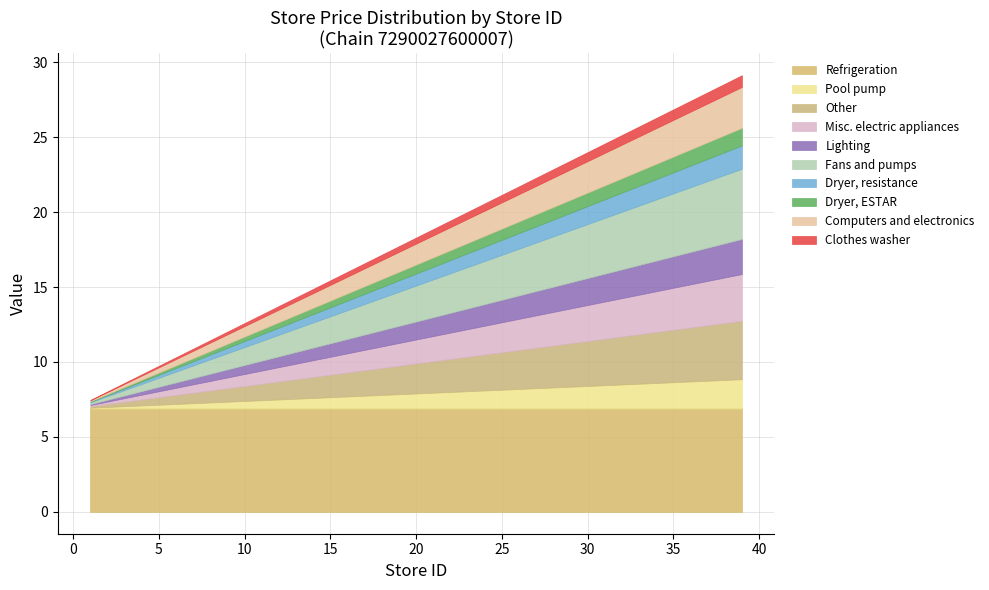

What is the minimum value for Refrigeration?

6.9